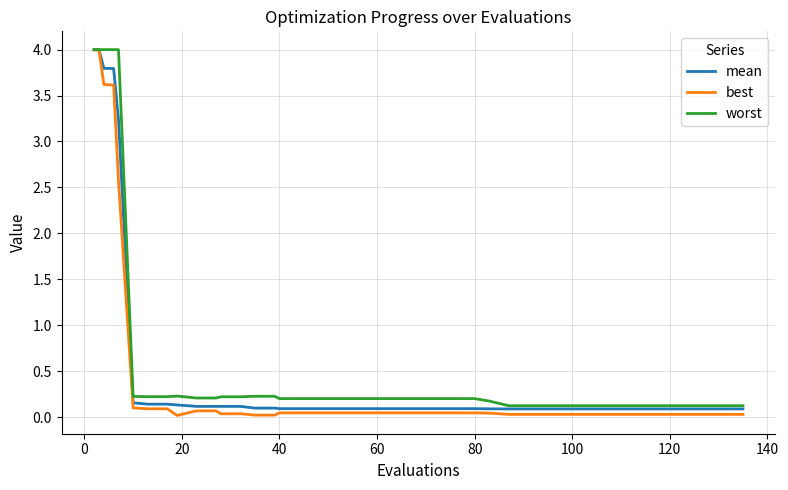

What is the difference between the maximum and minimum values in the worst series?

3.9